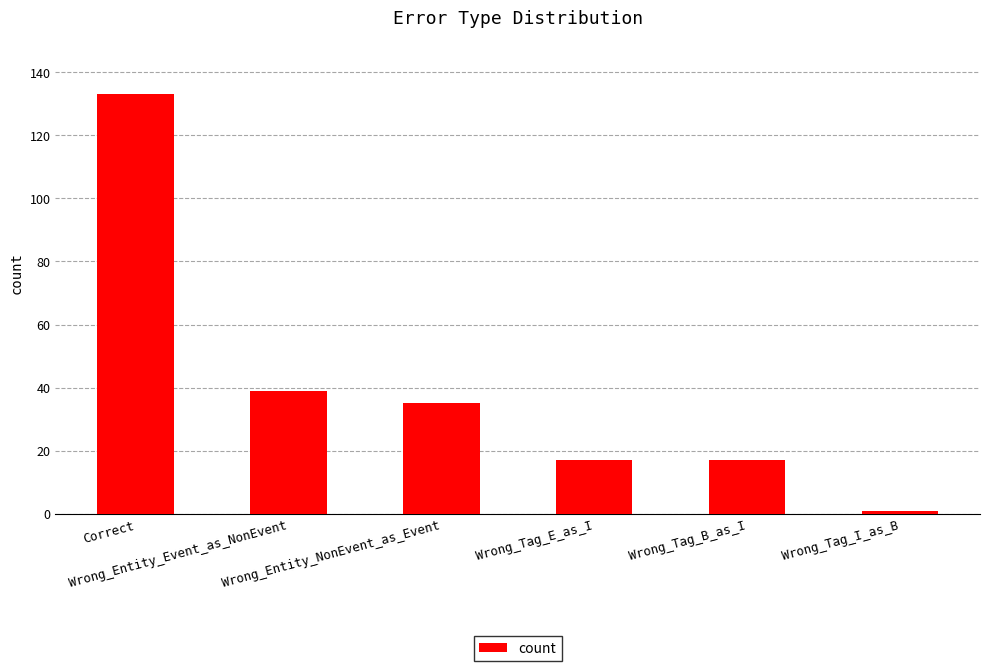

Reading right to left, transcribe all the data shown in this chart.

1	17	17	35	39	133